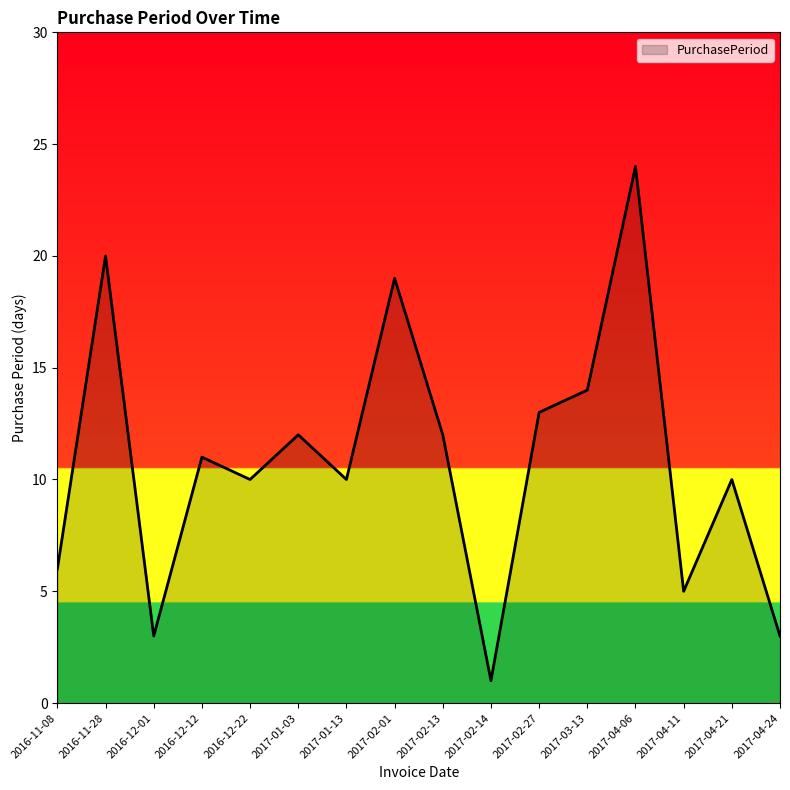

What is the ratio of the value at 2017-04-06 to the value at 2017-01-13?

2.4